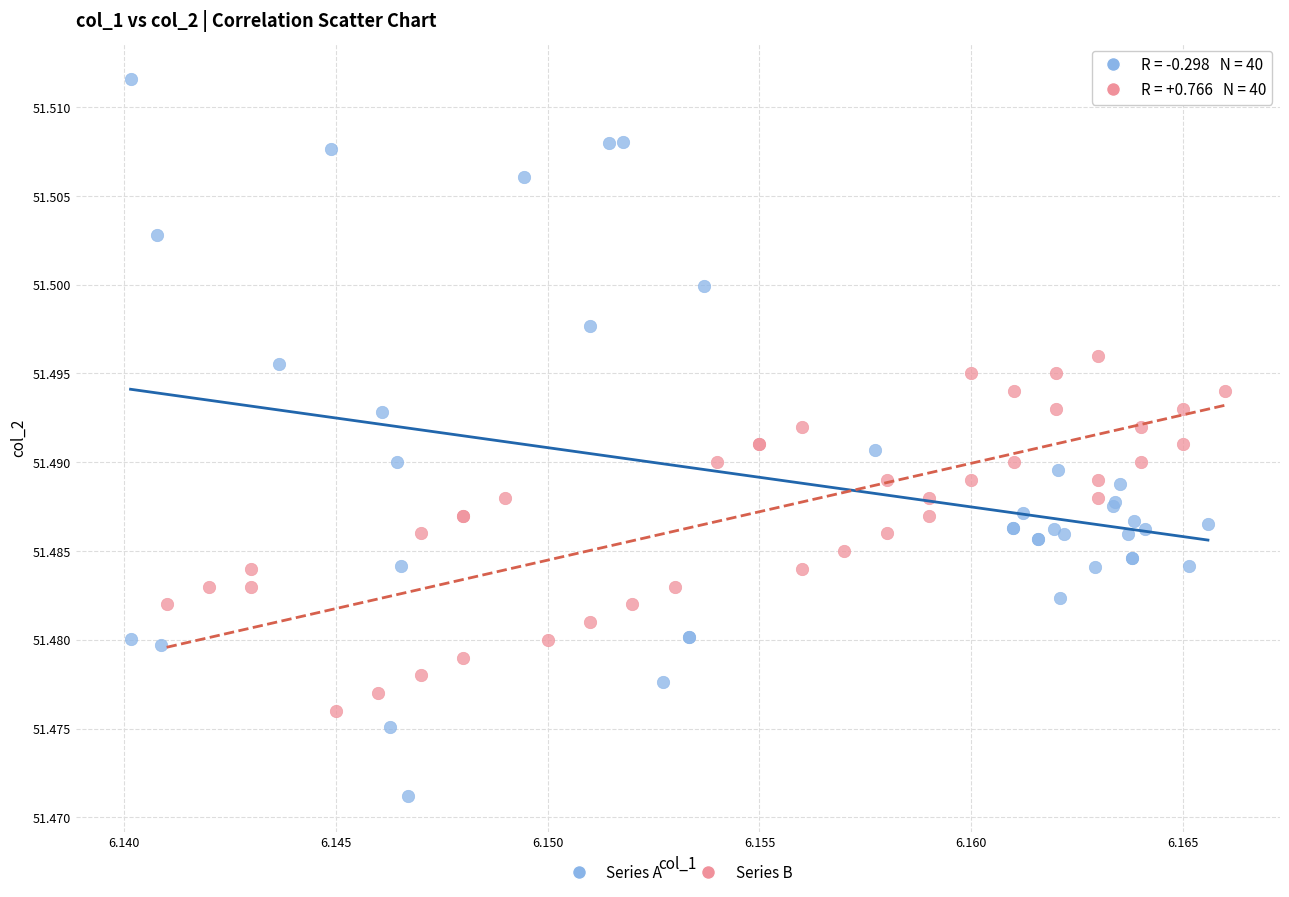

Which series has the widest spread of Y values?

Series A